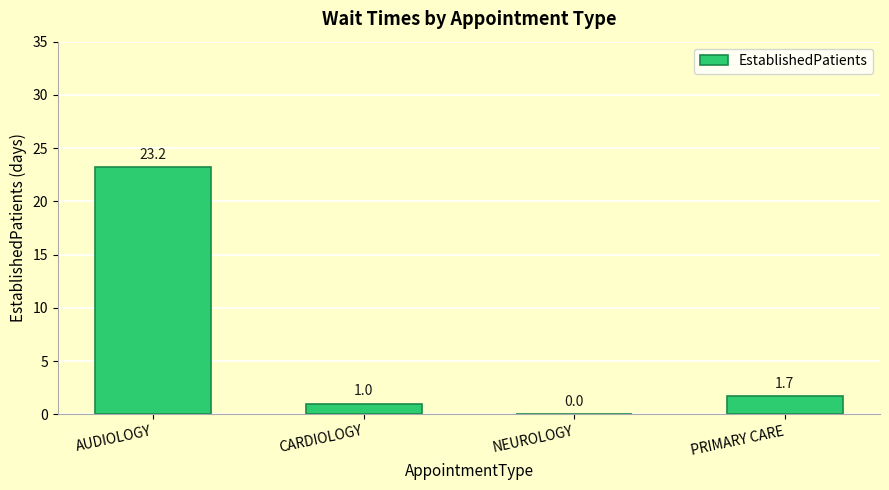

What is the difference between the values at AUDIOLOGY and PRIMARY CARE?

21.5